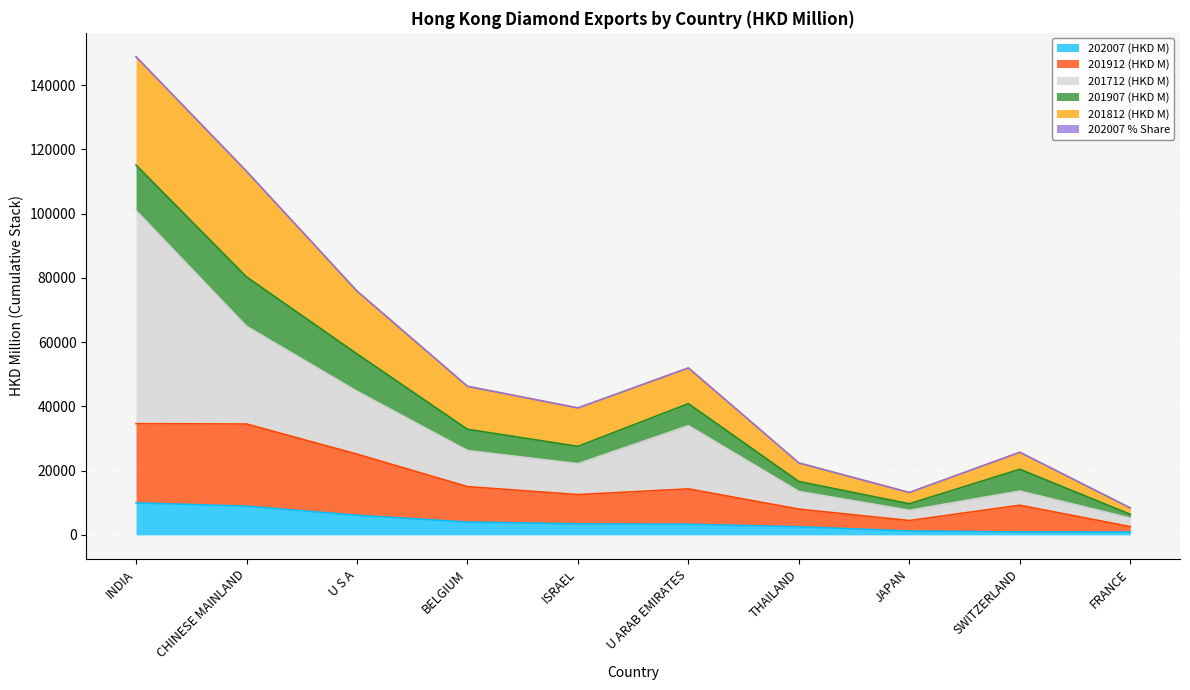

At which category is the sum across all series the highest?

INDIA